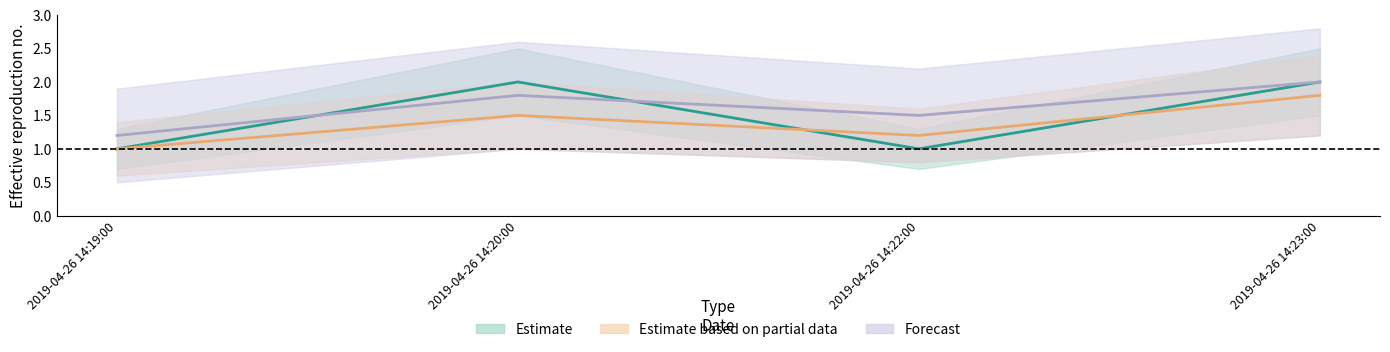

Reading left to right, transcribe all the data shown in this chart.

Estimate: 2019-04-26 14:19:00=1.0	2019-04-26 14:20:00=2.0	2019-04-26 14:22:00=1.0	2019-04-26 14:23:00=2.0
Estimate based on partial data: 2019-04-26 14:19:00=1.0	2019-04-26 14:20:00=1.5	2019-04-26 14:22:00=1.2	2019-04-26 14:23:00=1.8
Forecast: 2019-04-26 14:19:00=1.2	2019-04-26 14:20:00=1.8	2019-04-26 14:22:00=1.5	2019-04-26 14:23:00=2.0